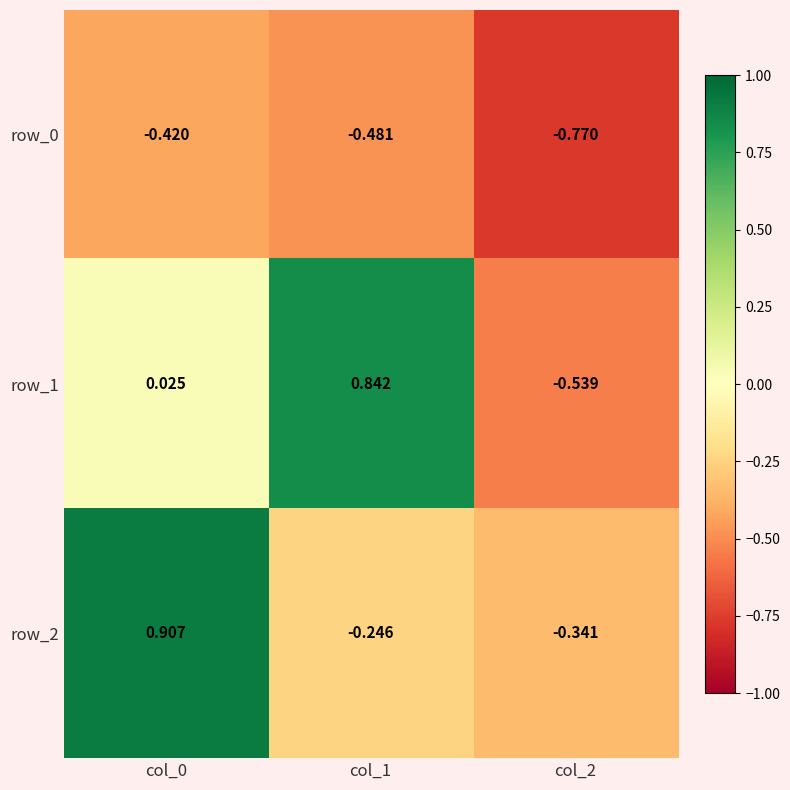

Is the value of row_2 at col_0 greater than the value of row_0 at col_1?

Yes